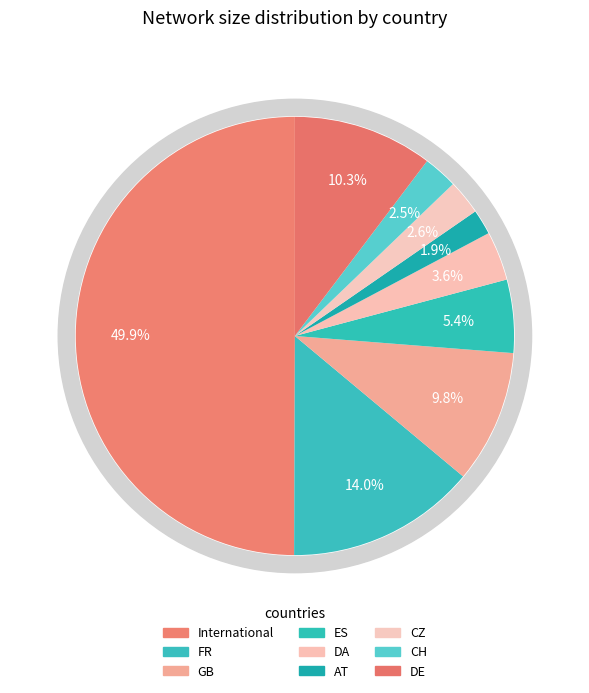

What percentage do International and GB together represent?

59.8%